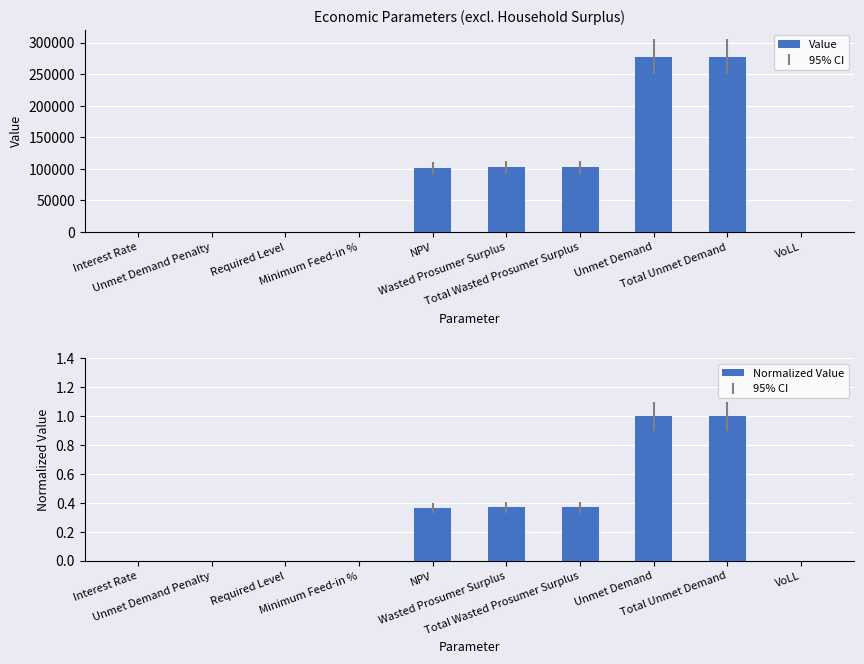

True or false: Value has a value of 442683.0 at Total Unmet Demand.

False